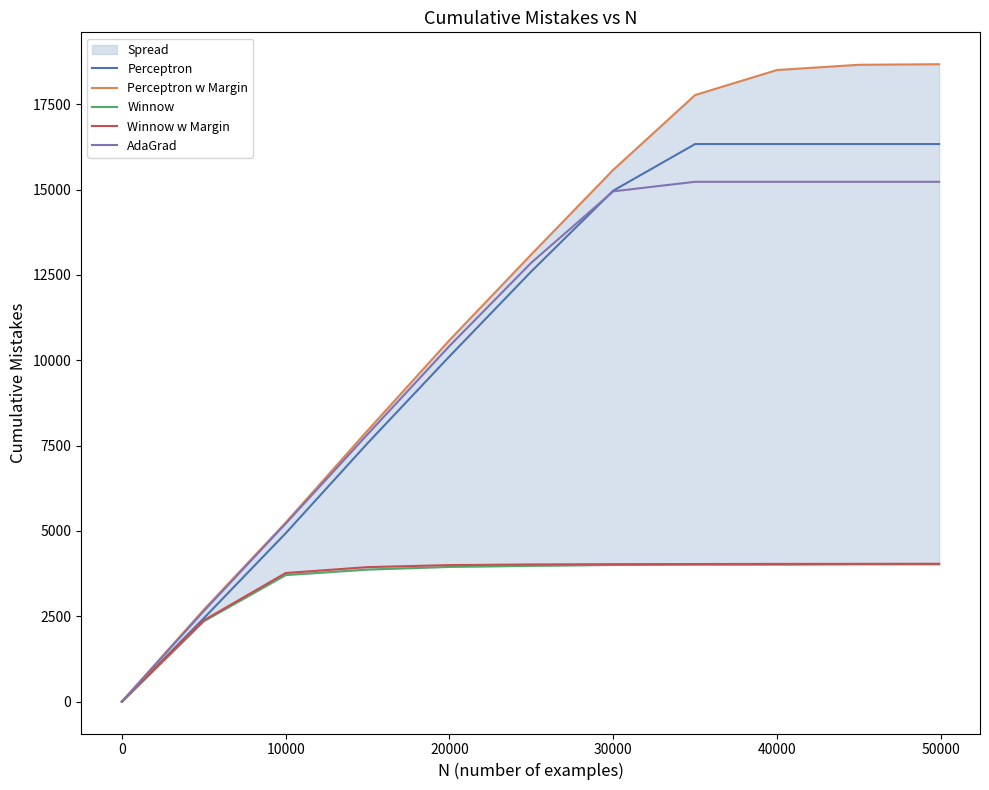

True or false: Winnow w Margin has a value of 1603 at 30000.

False